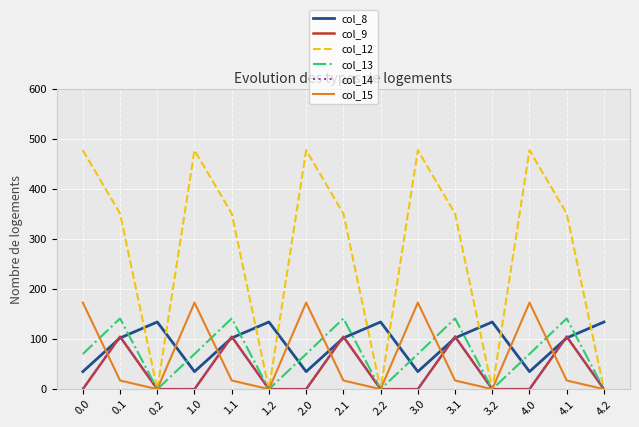

Where do col_8 and col_12 first cross each other?

0.1 and 0.2